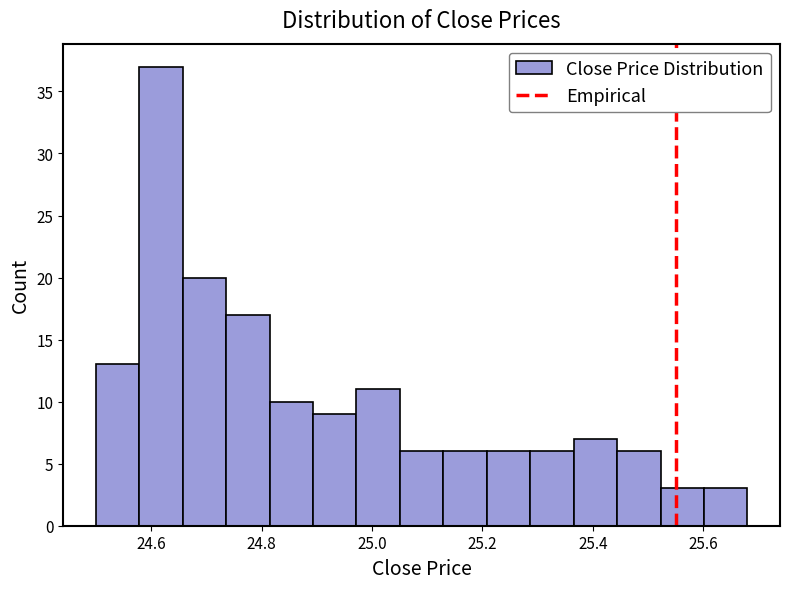

Around what value on the x-axis is the tallest bar? Give the approximate position of its centre, as read against the axis.

24.62